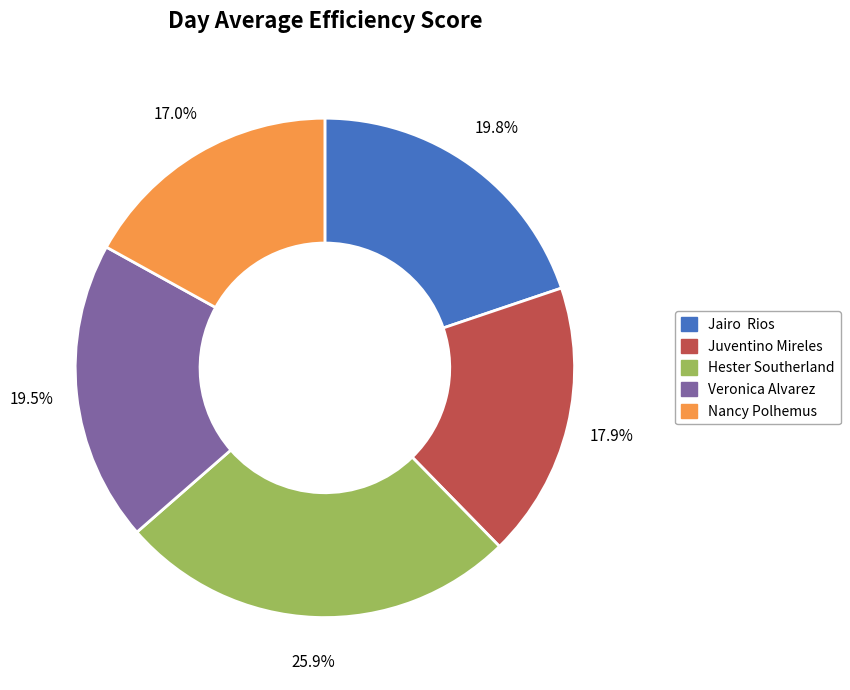

What portion of the pie excludes Juventino Mireles?

82.1%